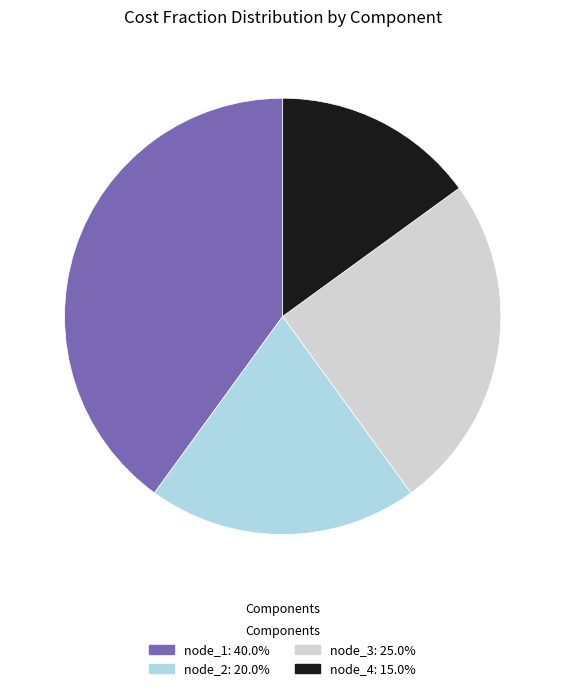

How many segments does this pie chart have?

4